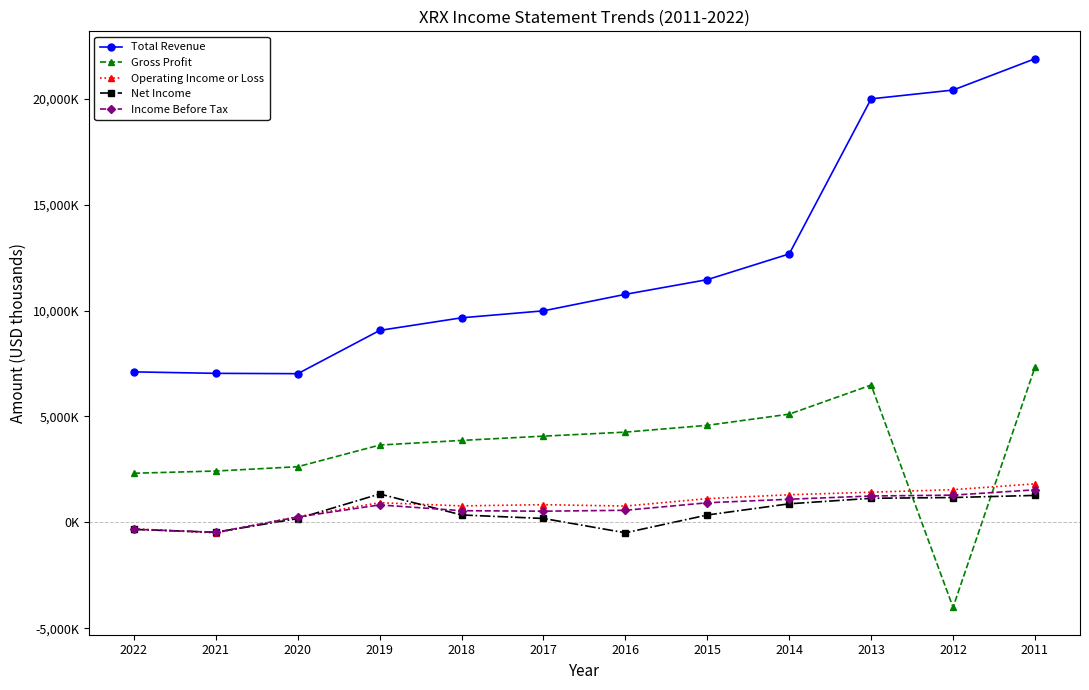

What are all the series names shown in the legend?

Total Revenue, Gross Profit, Operating Income or Loss, Net Income, Income Before Tax